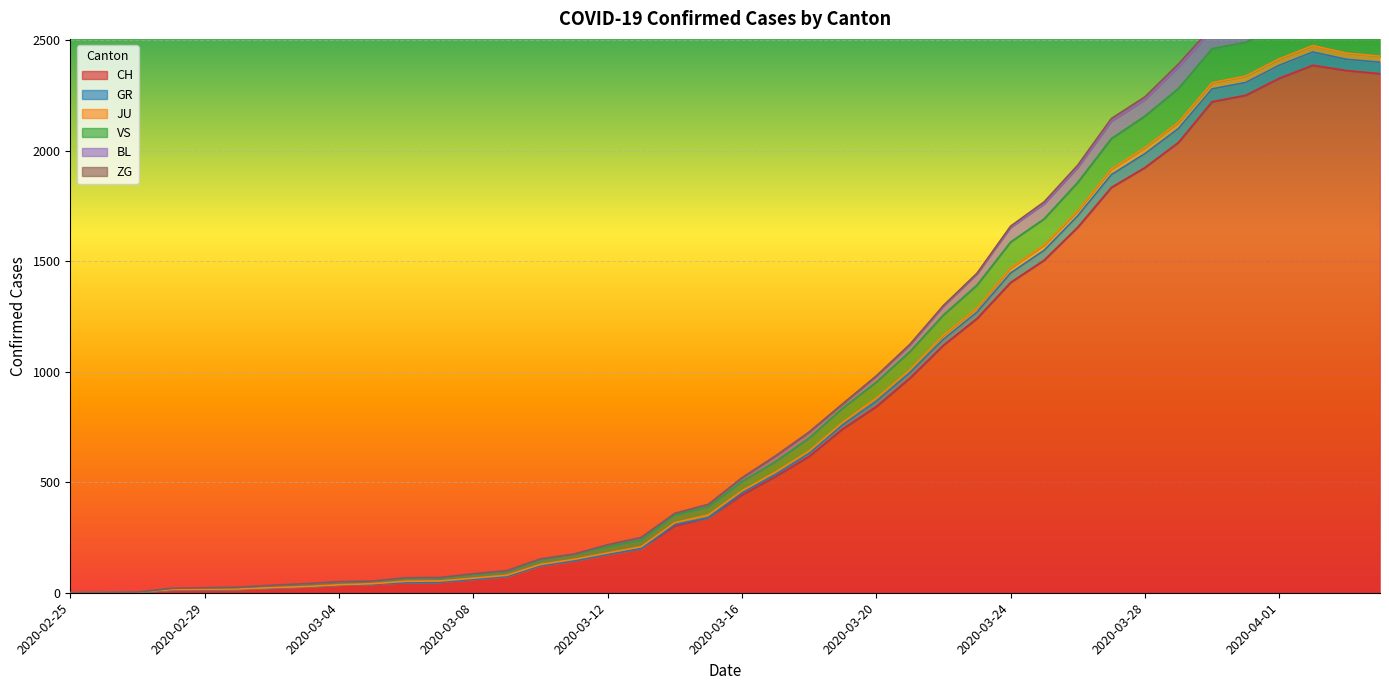

The value of CH at 2020-03-20 is 1343. True or false?

False